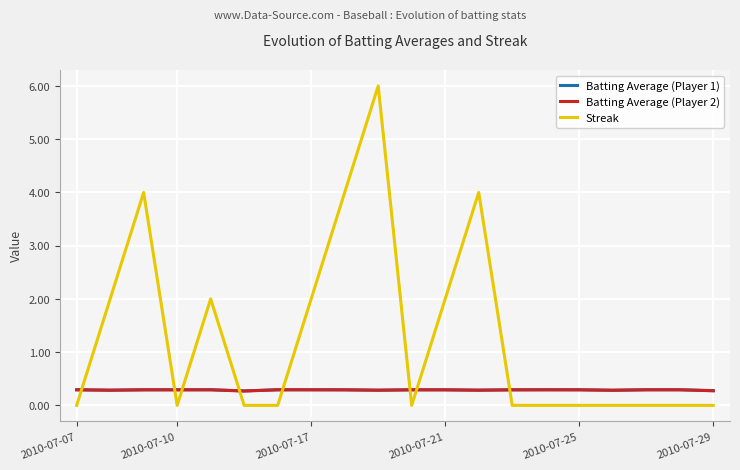

Which series ends up on top after the final intersection of Batting Average (Player 2) and Streak?

Batting Average (Player 2)